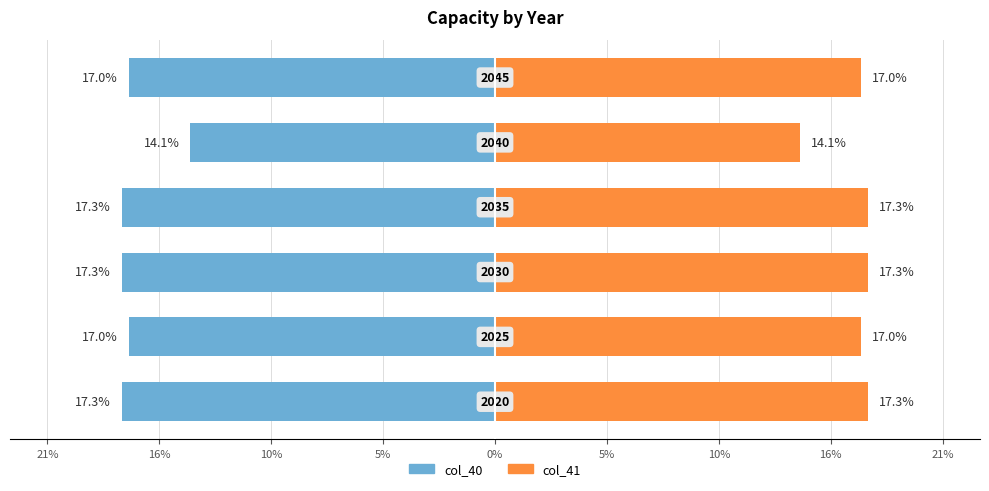

Reading left to right, extract all data points from this chart.

col_40 (left series): -17.3	-17.0	-17.3	-17.3	-14.1	-17.0
col_41 (right series): 17.3	17.0	17.3	17.3	14.1	17.0